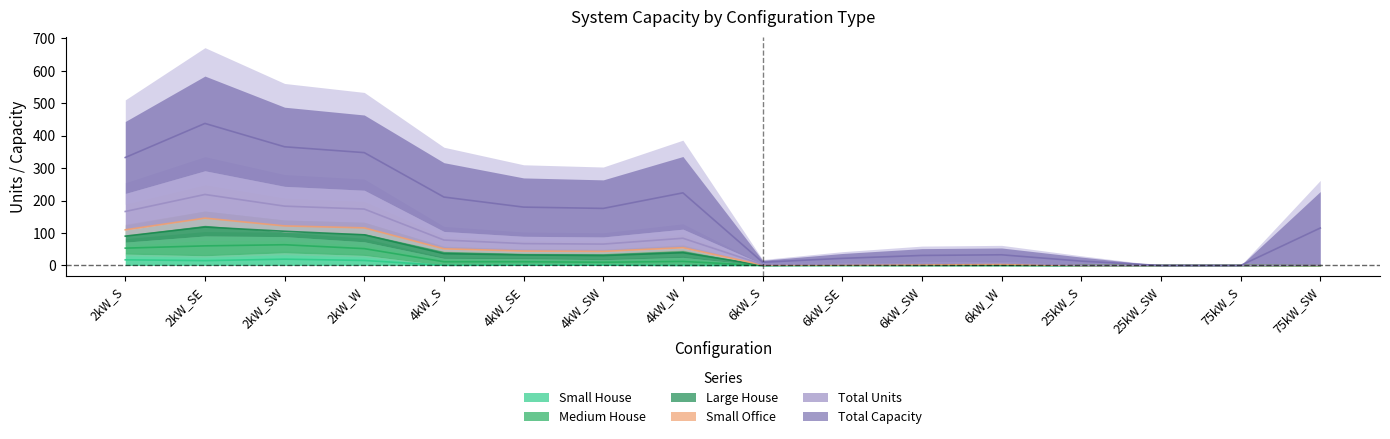

How many positive values does the Medium House series have?

12